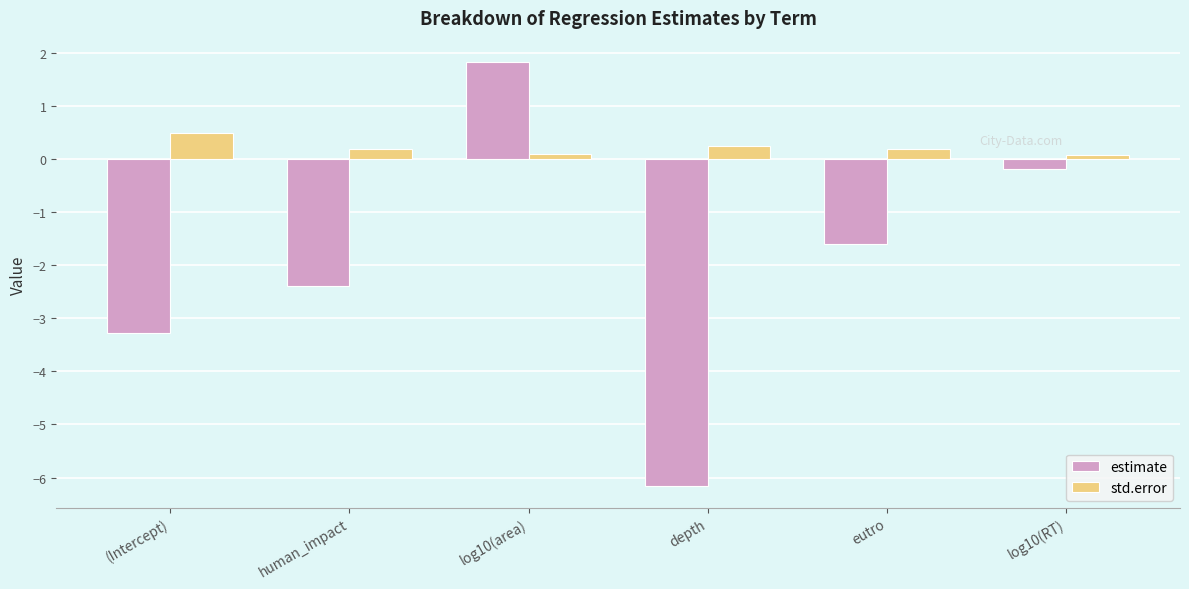

Reading left to right, extract all data points from this chart.

estimate: (Intercept)=-3.3	human_impact=-2.4	log10(area)=1.8	depth=-6.2	eutro=-1.6	log10(RT)=-0.2
std.error: (Intercept)=0.5	human_impact=0.2	log10(area)=0.1	depth=0.3	eutro=0.2	log10(RT)=0.1